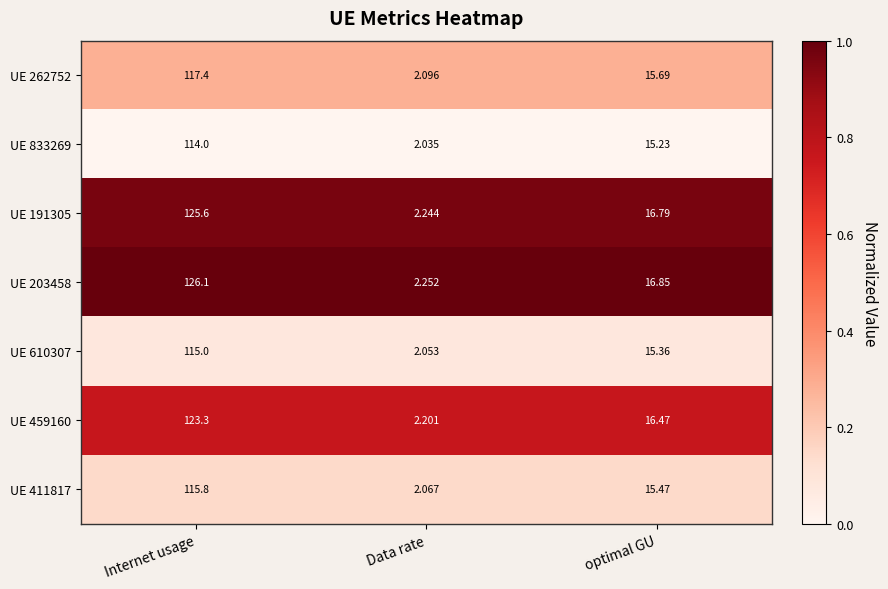

Rank the categories by UE 191305 value from highest to lowest.

Internet usage, optimal GU, Data rate